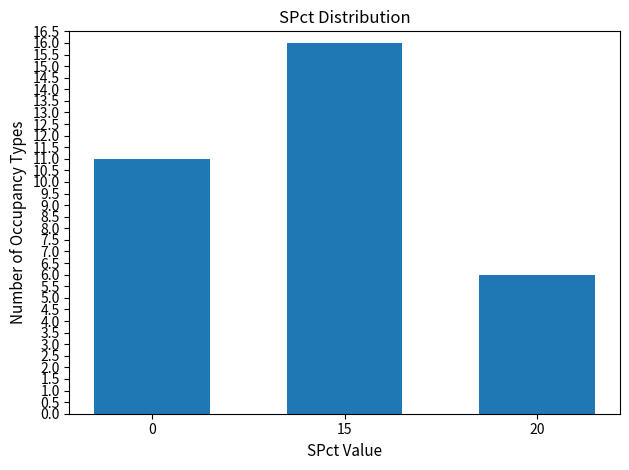

Count the values in the range 6 to 16.

3